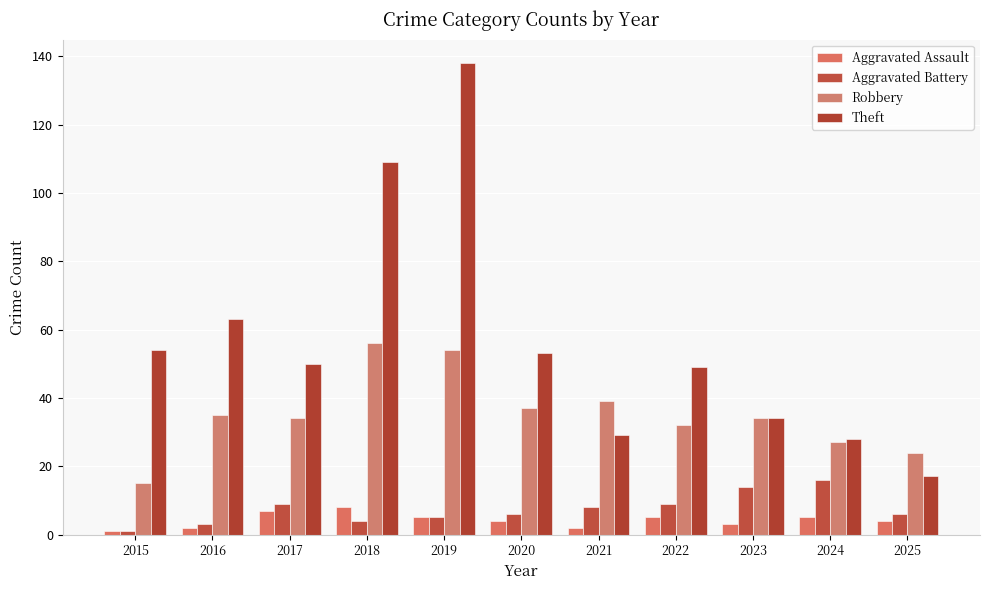

How many categories are shown in the chart?

11